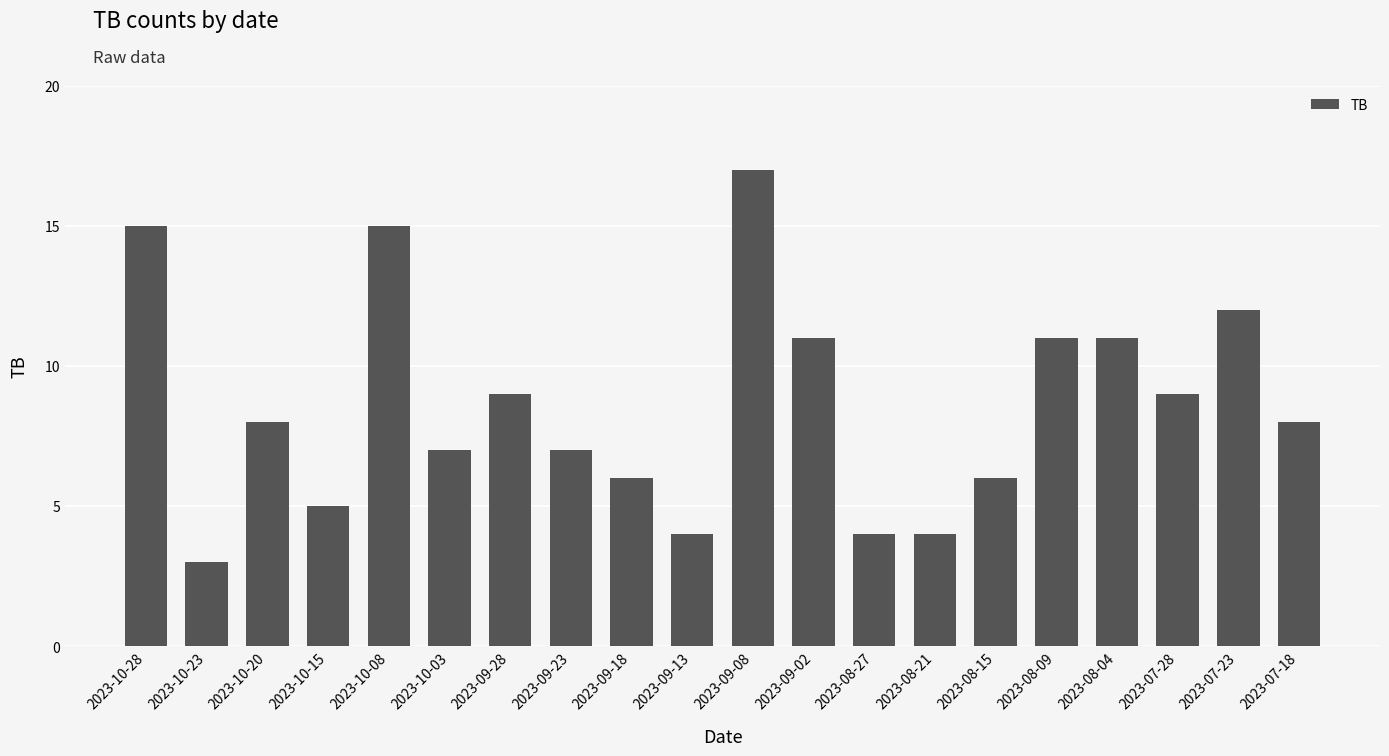

Reading left to right, transcribe all the data shown in this chart.

15	3	8	5	15	7	9	7	6	4	17	11	4	4	6	11	11	9	12	8